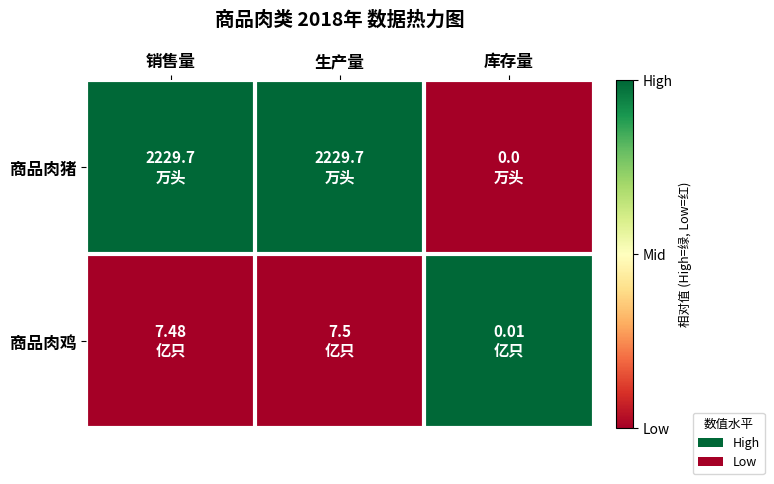

Which series has the largest total across all categories?

商品肉猪